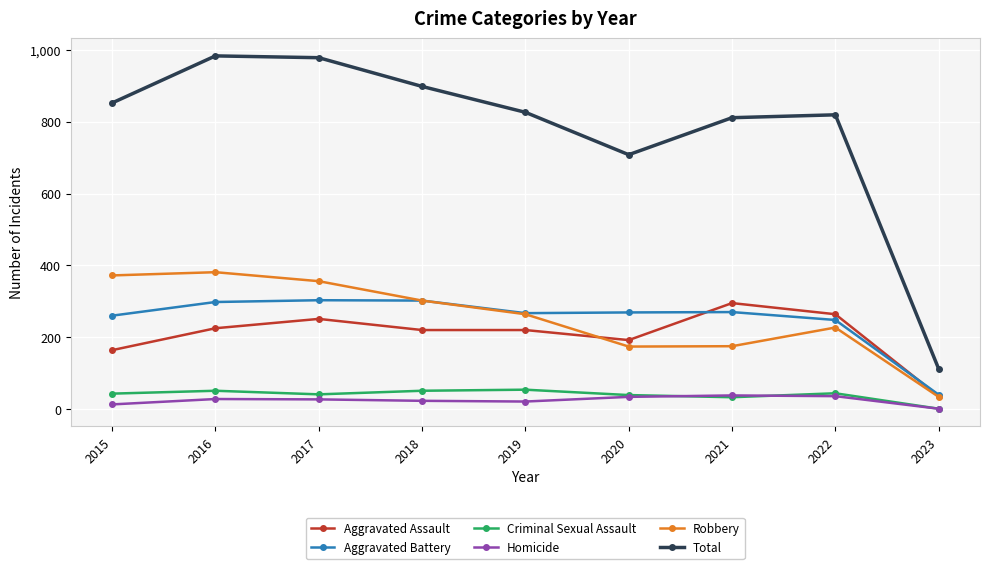

Is the value of Aggravated Battery at 2023 greater than the value of Aggravated Assault at 2017?

No